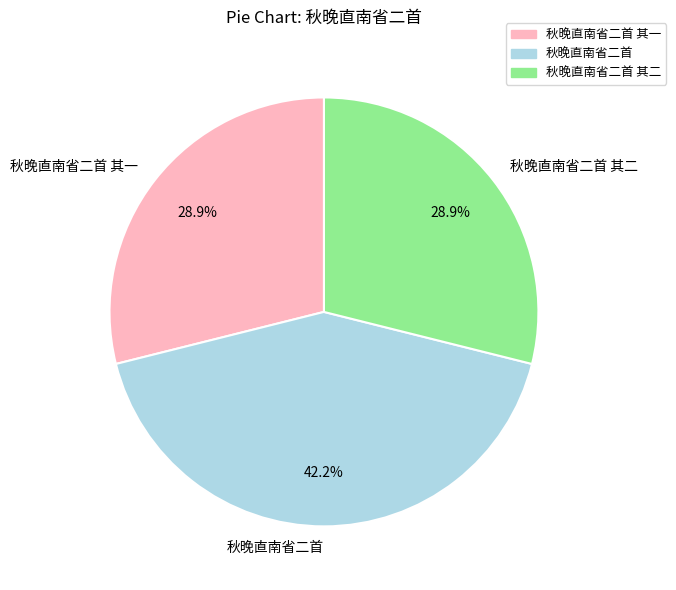

To the nearest percent, what percentage of the pie is 秋晚直南省二首?

42%